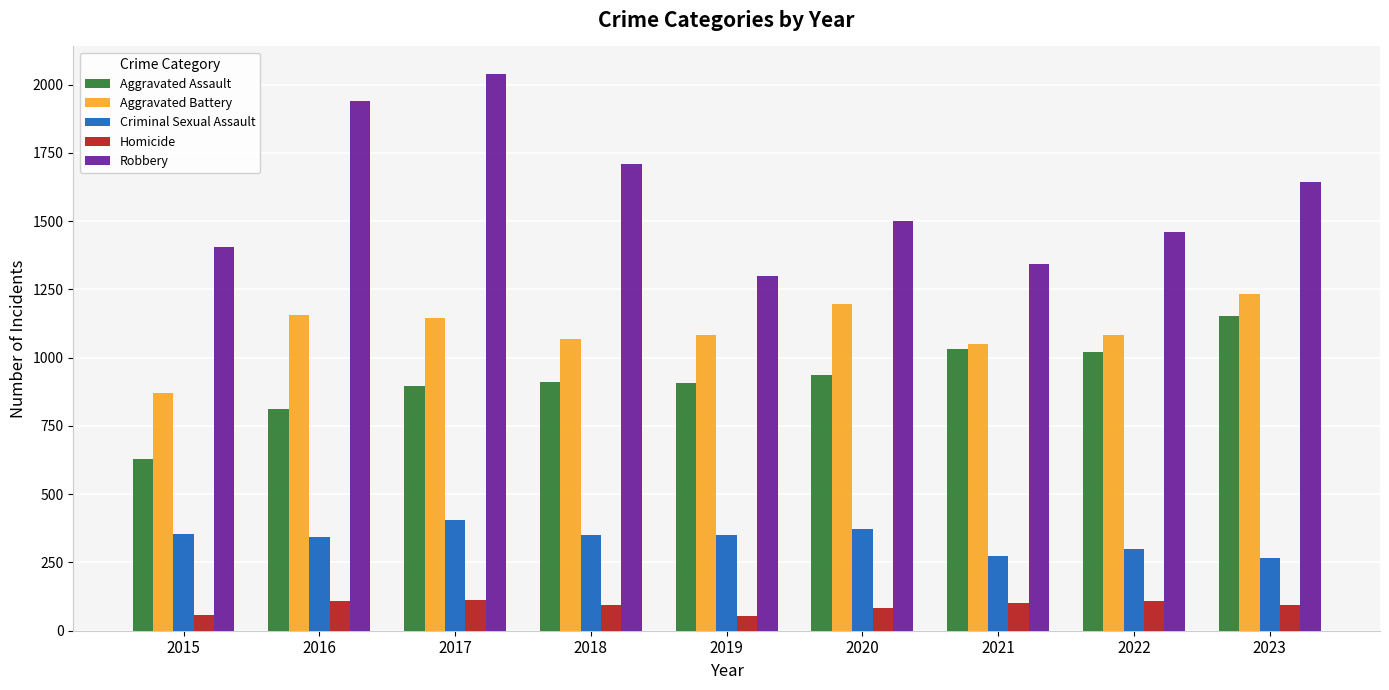

Is it true that Robbery equals 1344 at 2021?

True